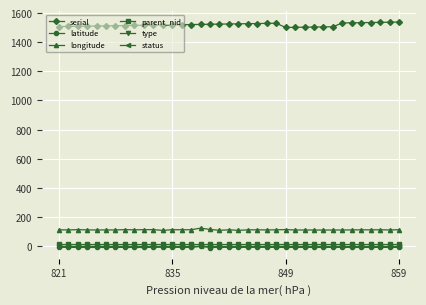

What is the sum of all parent_nid values?

555.0